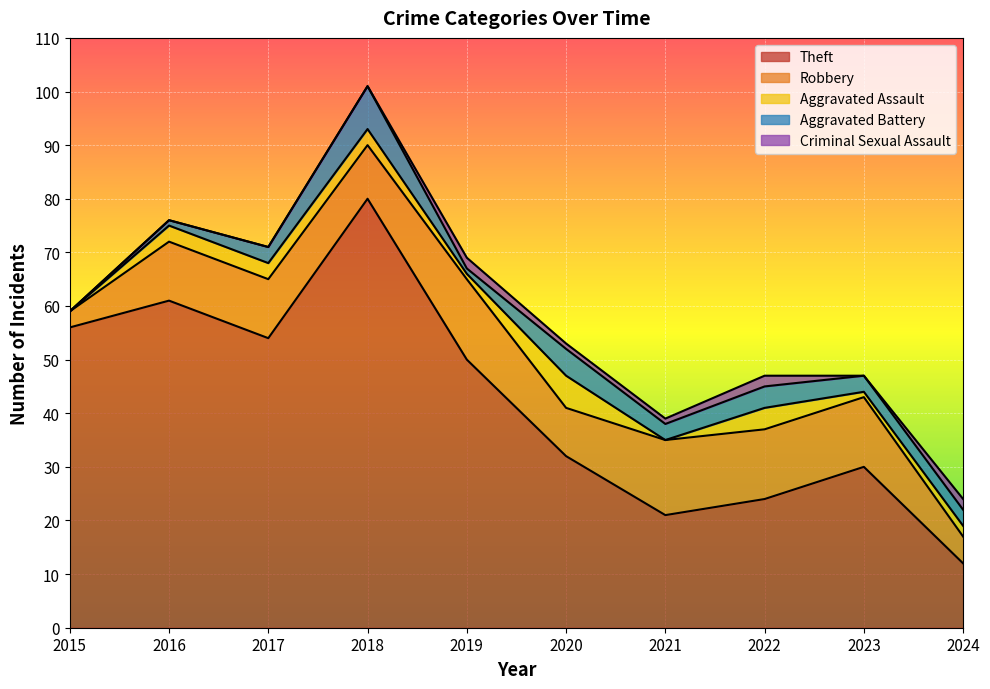

The Theft series shows 54 at 2017. True or false?

True